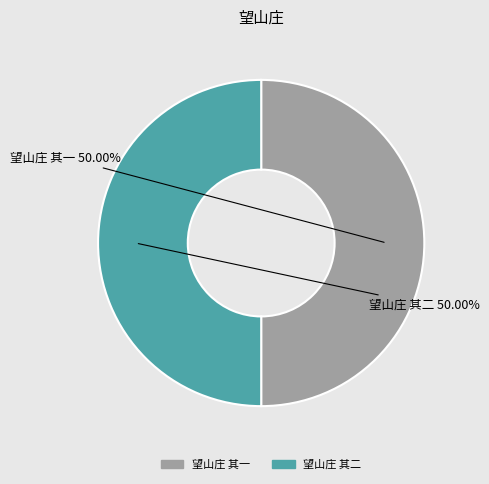

Do 望山庄 其二 and 望山庄 其一 together represent more than half of the pie?

Yes